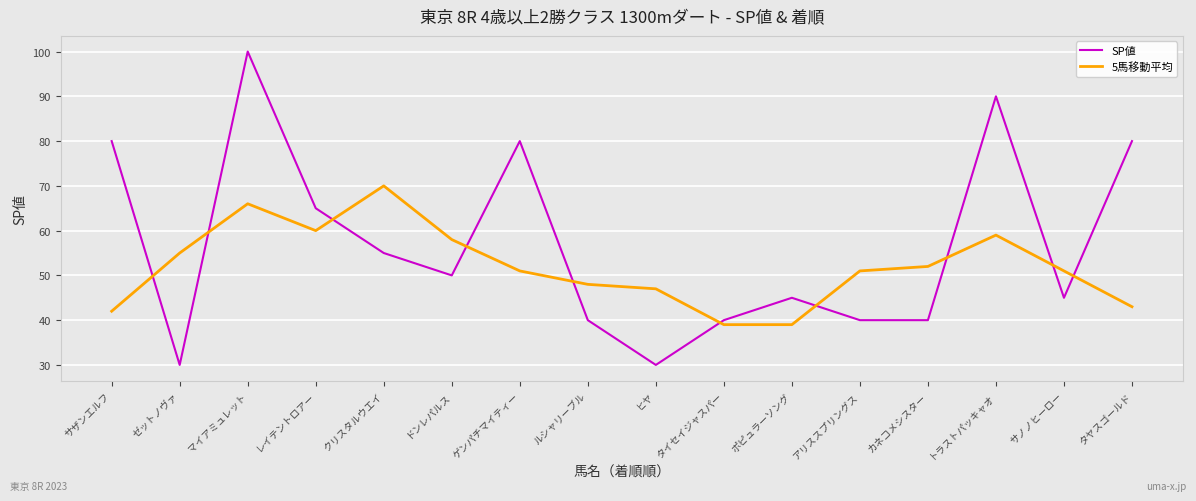

Rank the series at サザンエルフ from highest to lowest value.

SP値, 5馬移動平均